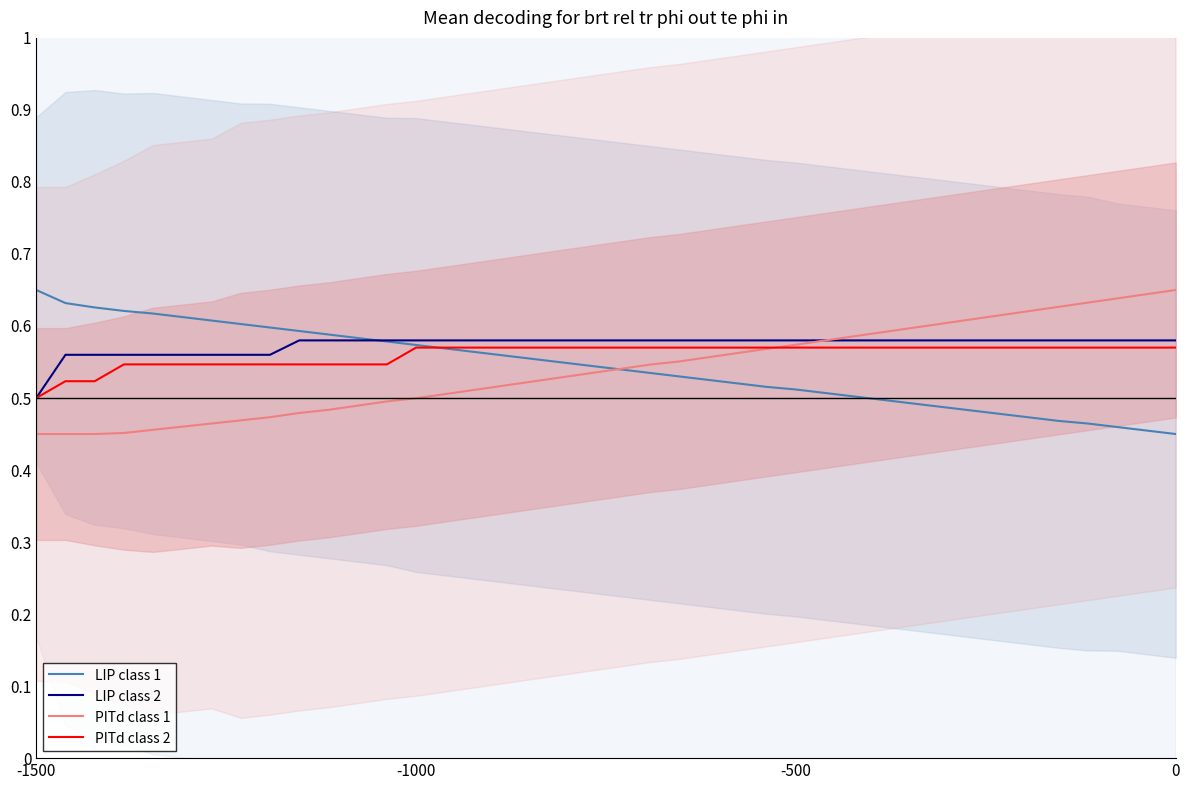

What is the sum of all PITd class 1 values?

21.6